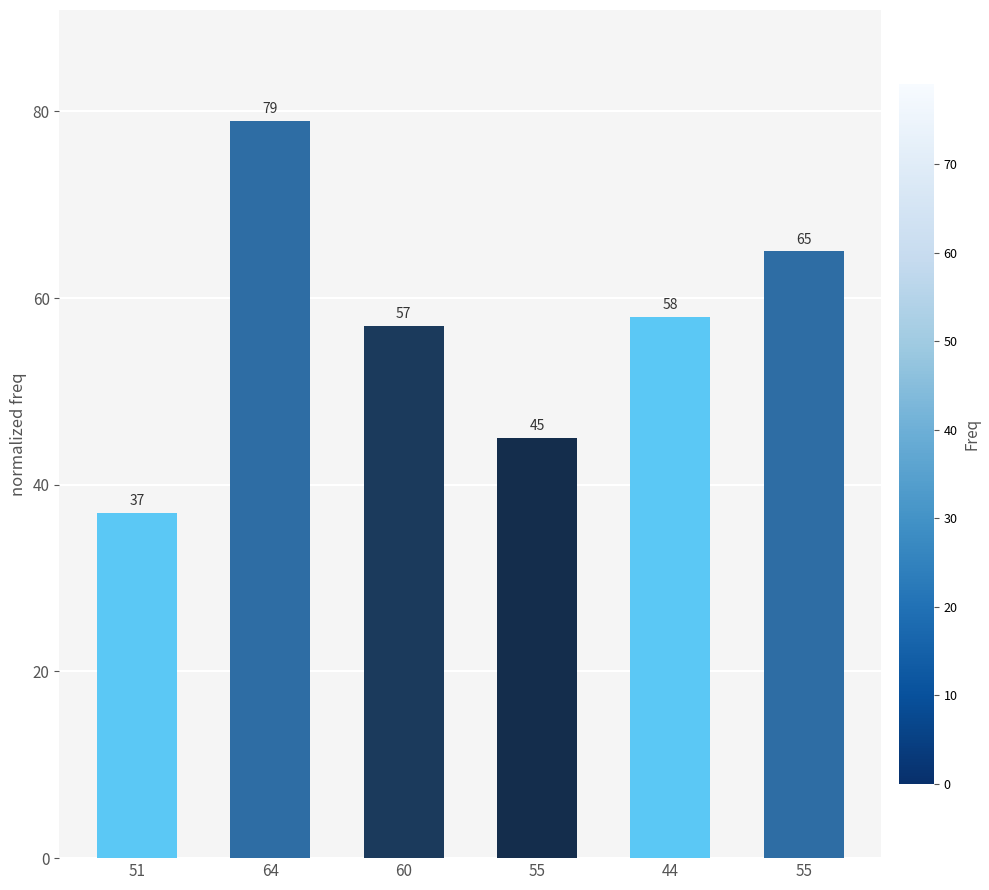

Between 55 and 44, which is larger?

55